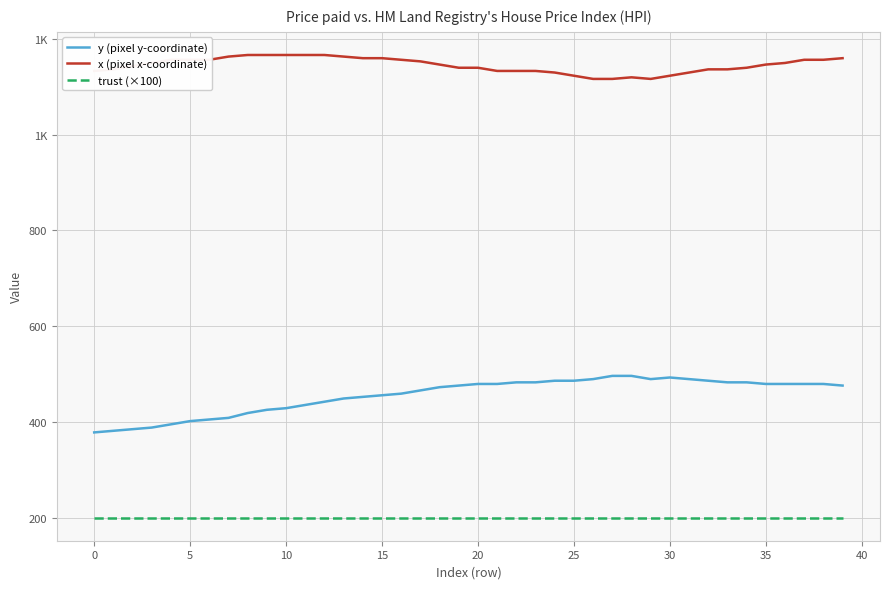

Is this an area chart (filled region under the line)?

No